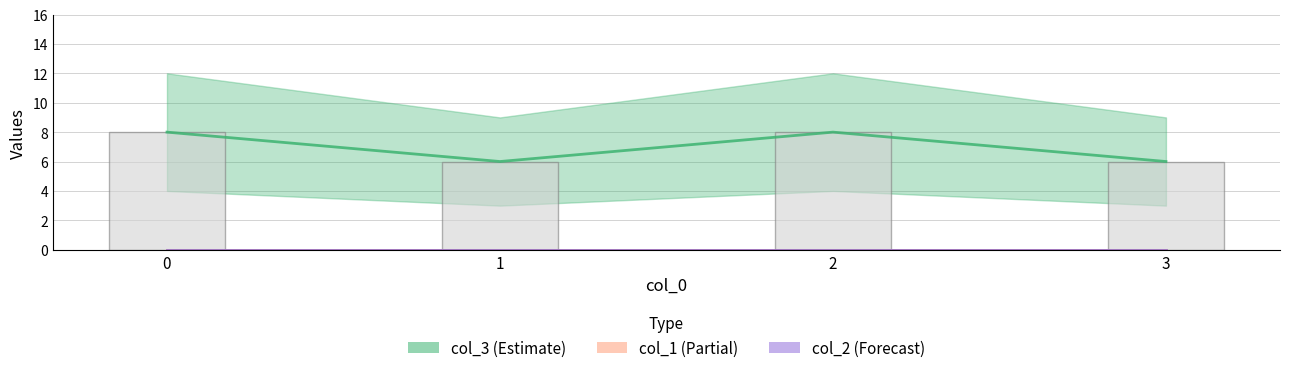

True or false: col_2 has a value of 0 at 0.

True